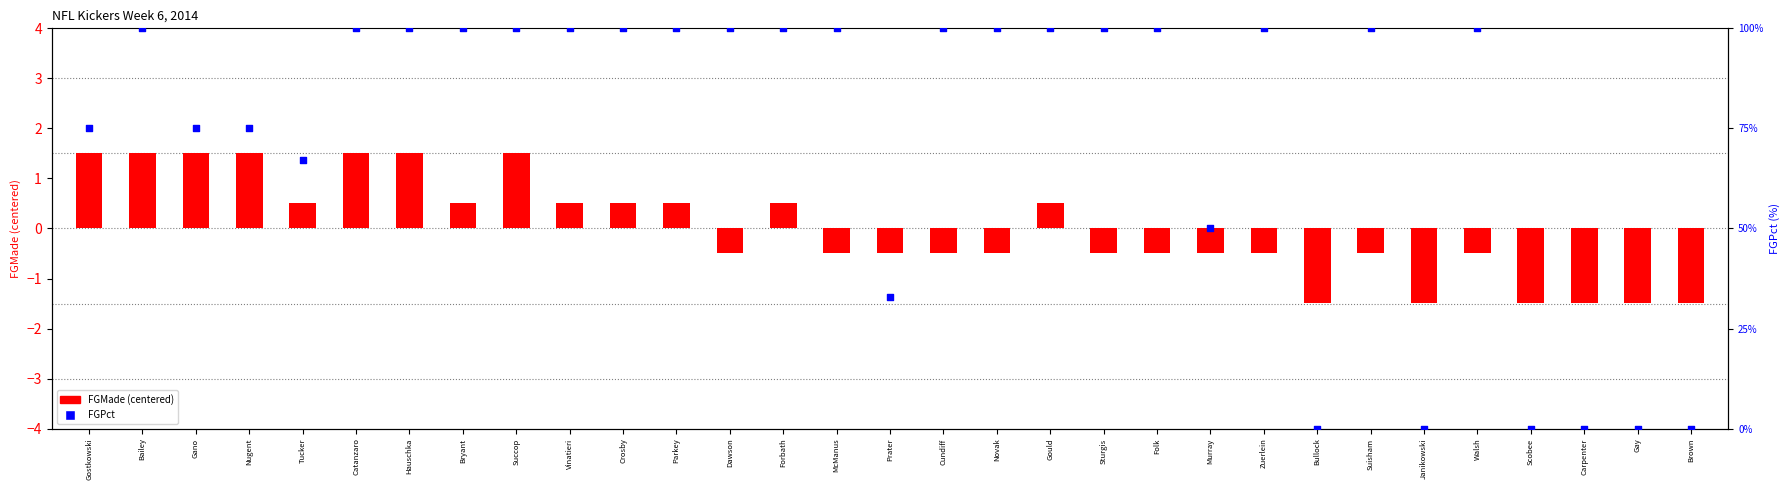

Which series has the widest spread of Y values?

FGPct